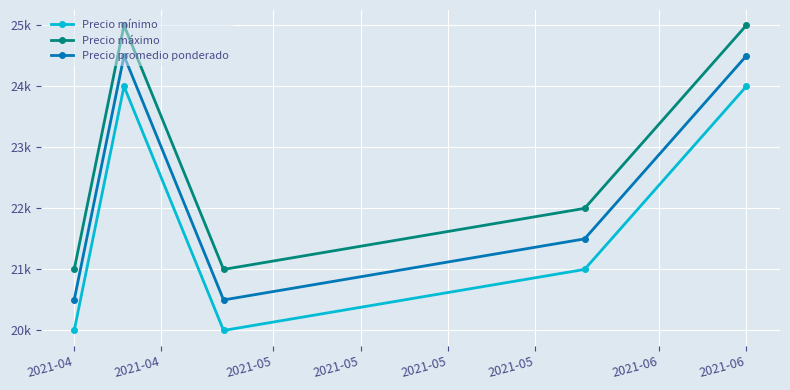

At which label does Precio máximo reach its minimum?

2021-04